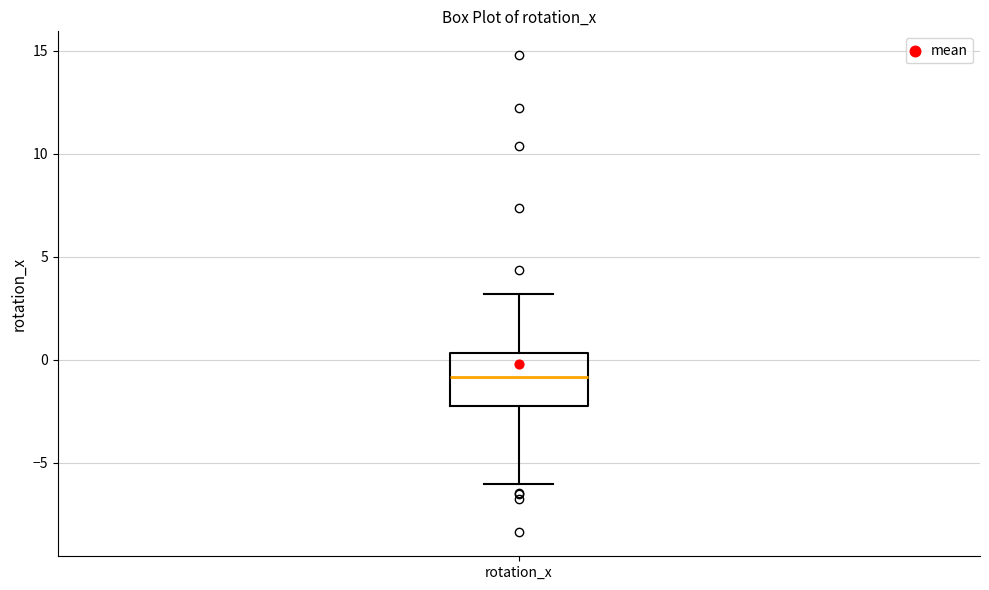

Where does the upper whisker of the box for rotation_x end on the y-axis? The values are not printed on the chart, so give them approximately, as read against the axis.

3.0